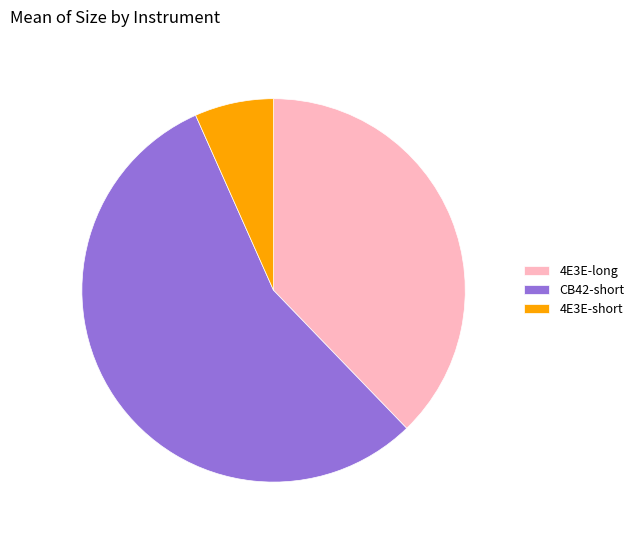

Which category accounts for the majority?

CB42-short